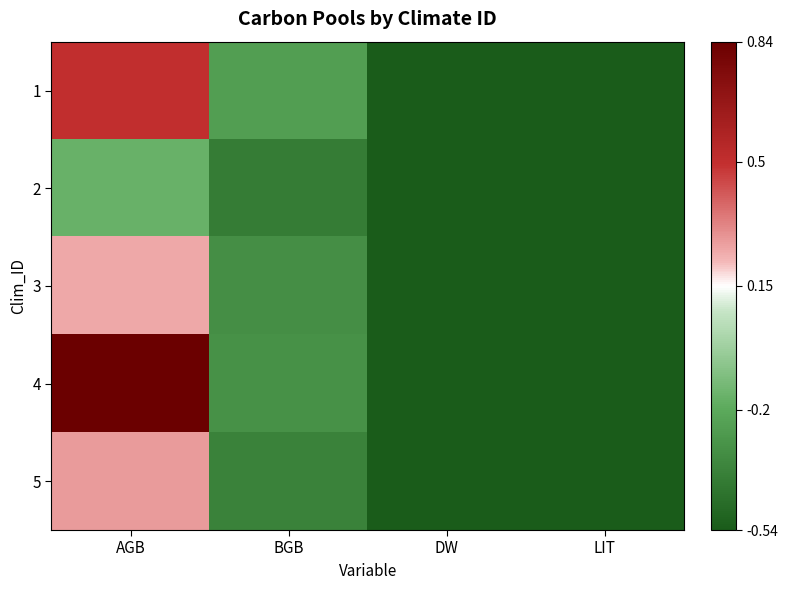

What is the total value across all series at BGB?

-1.6